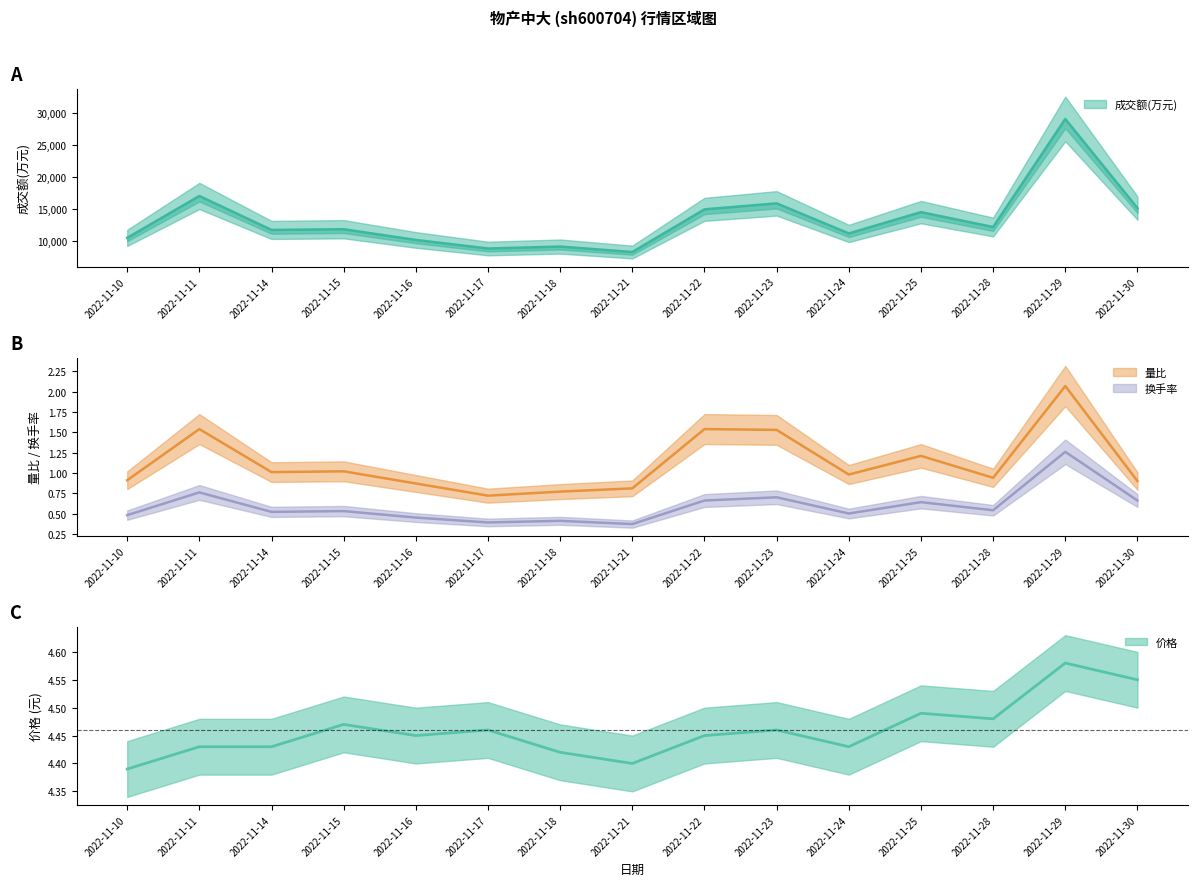

What is the sum of all 量比 values?

16.8